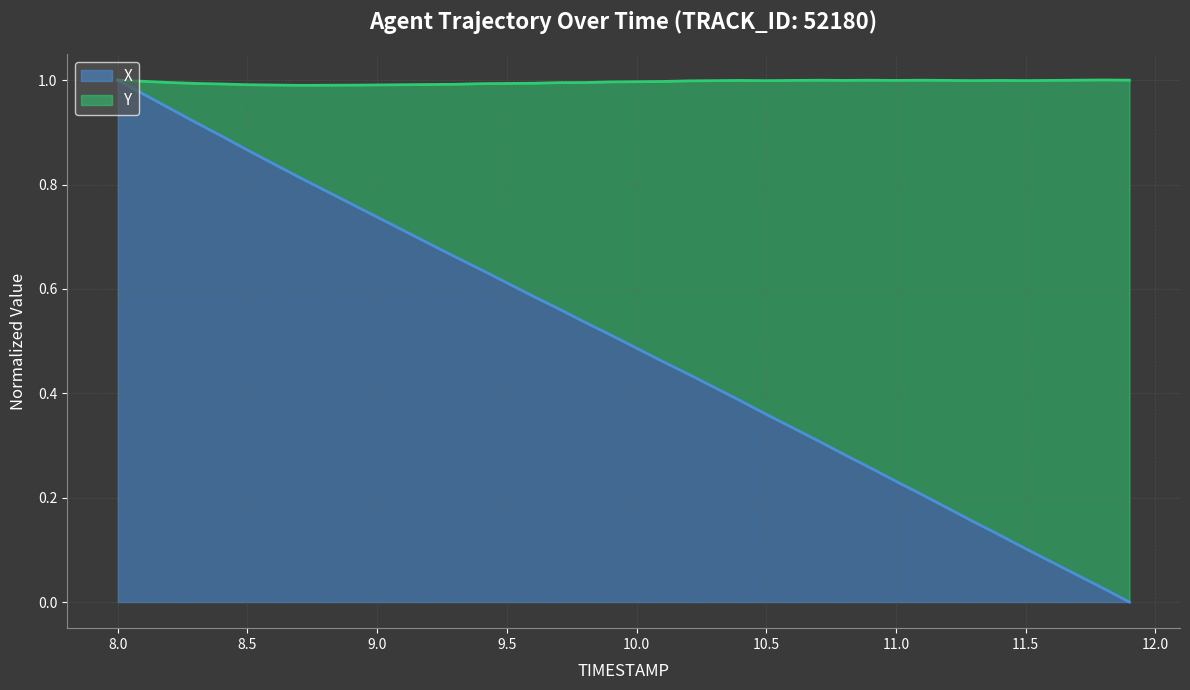

What is the value of the 37th point from the left?

0.1